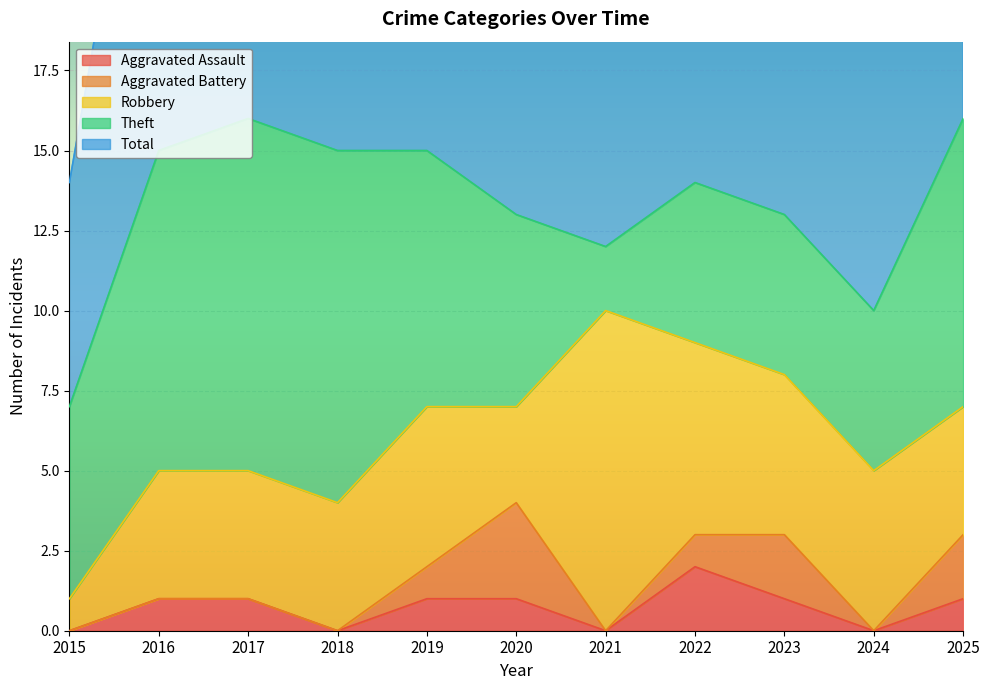

Is it true that Total equals 5 at 2017?

False